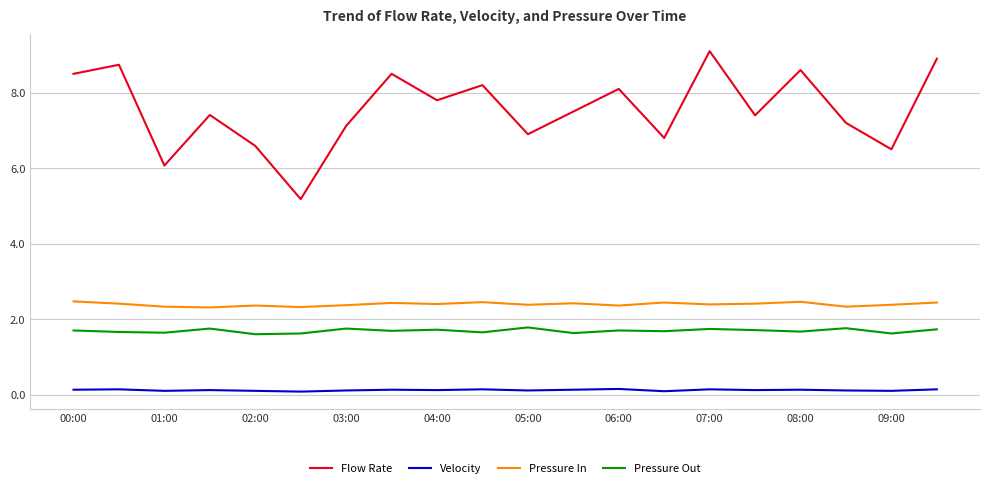

How many categories are shown in the chart?

20